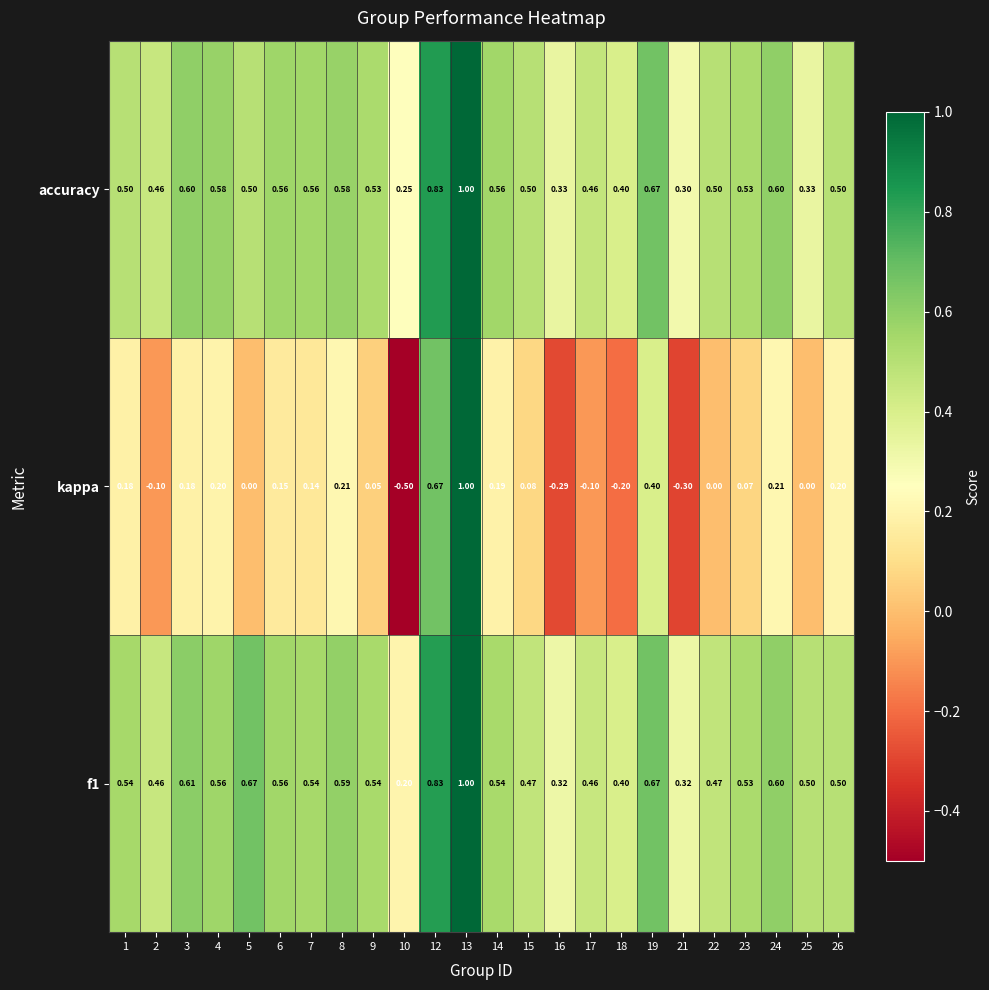

At how many categories does at least one series exceed 0?

24